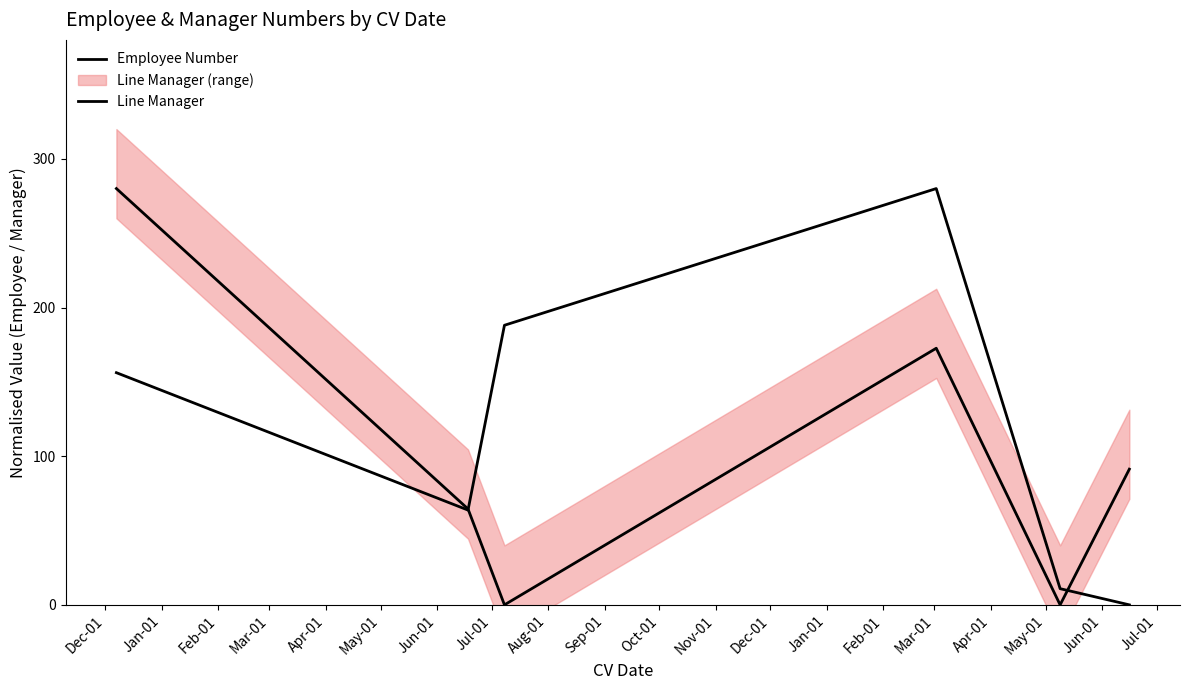

How many series are shown in this chart?

2